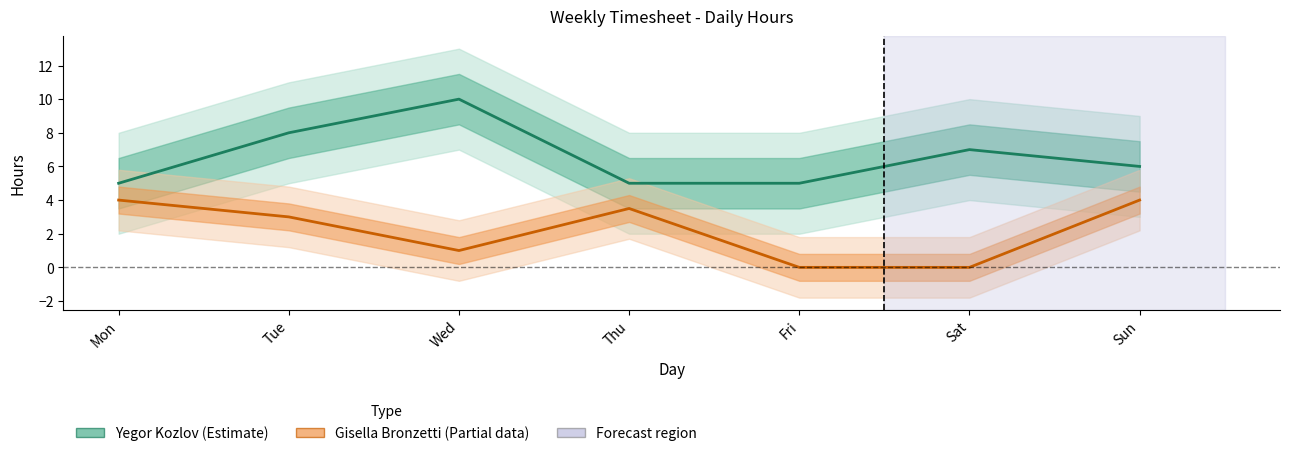

What is the sum of all Gisella Bronzetti (Partial data) values?

15.5